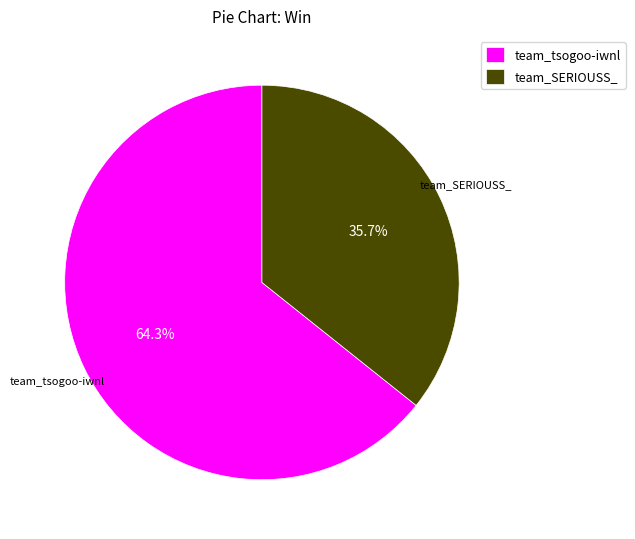

How many slices are in this pie chart?

2